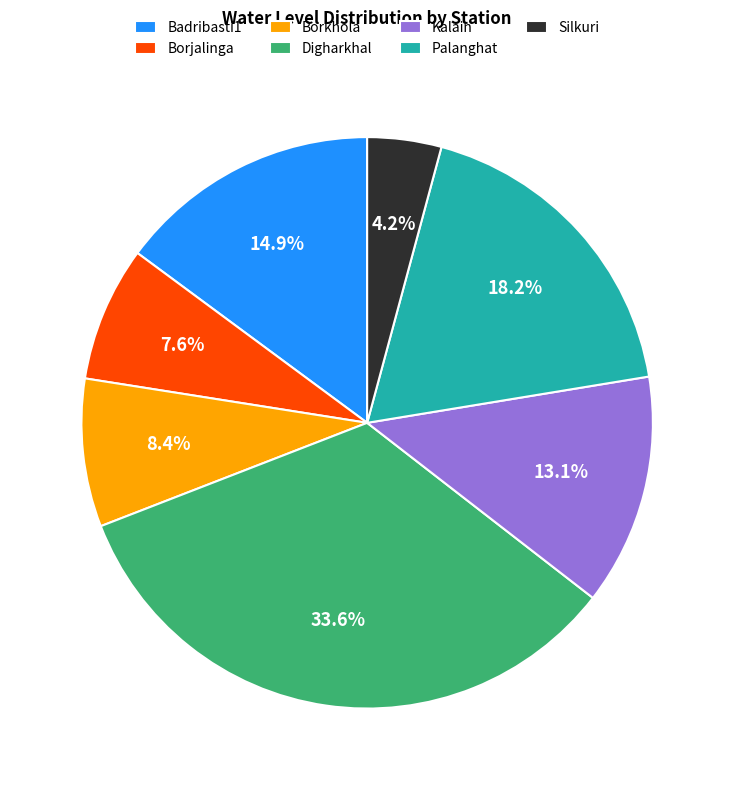

Which has a higher value, Badribasti1 or Borjalinga?

Badribasti1